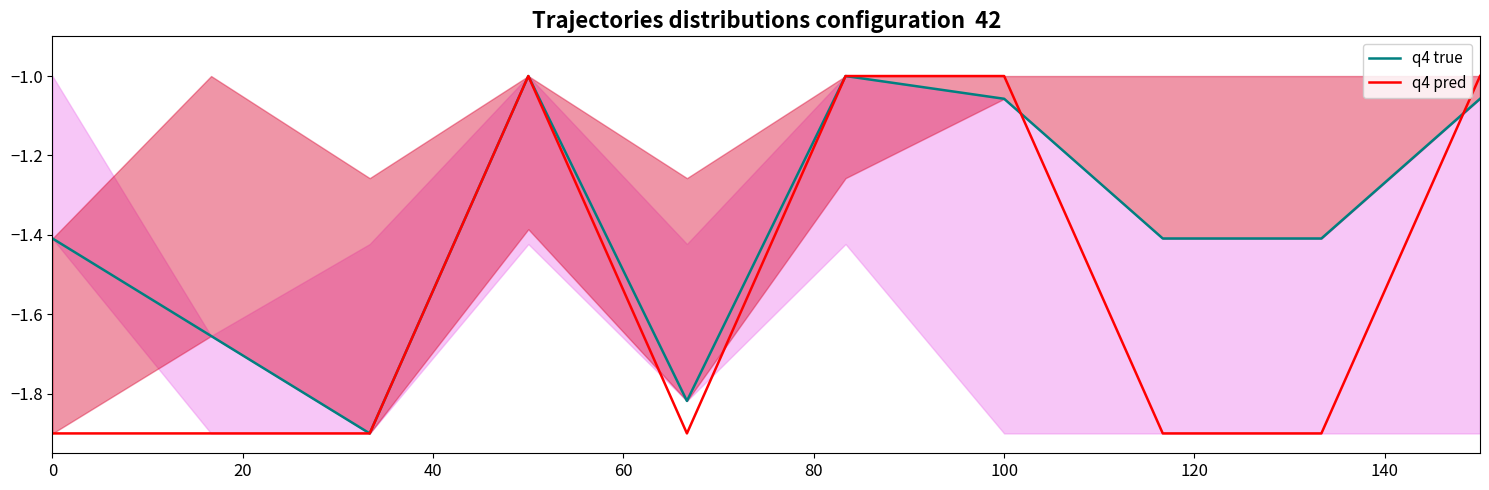

The value of q4 pred at 100 is -1.5. True or false?

False